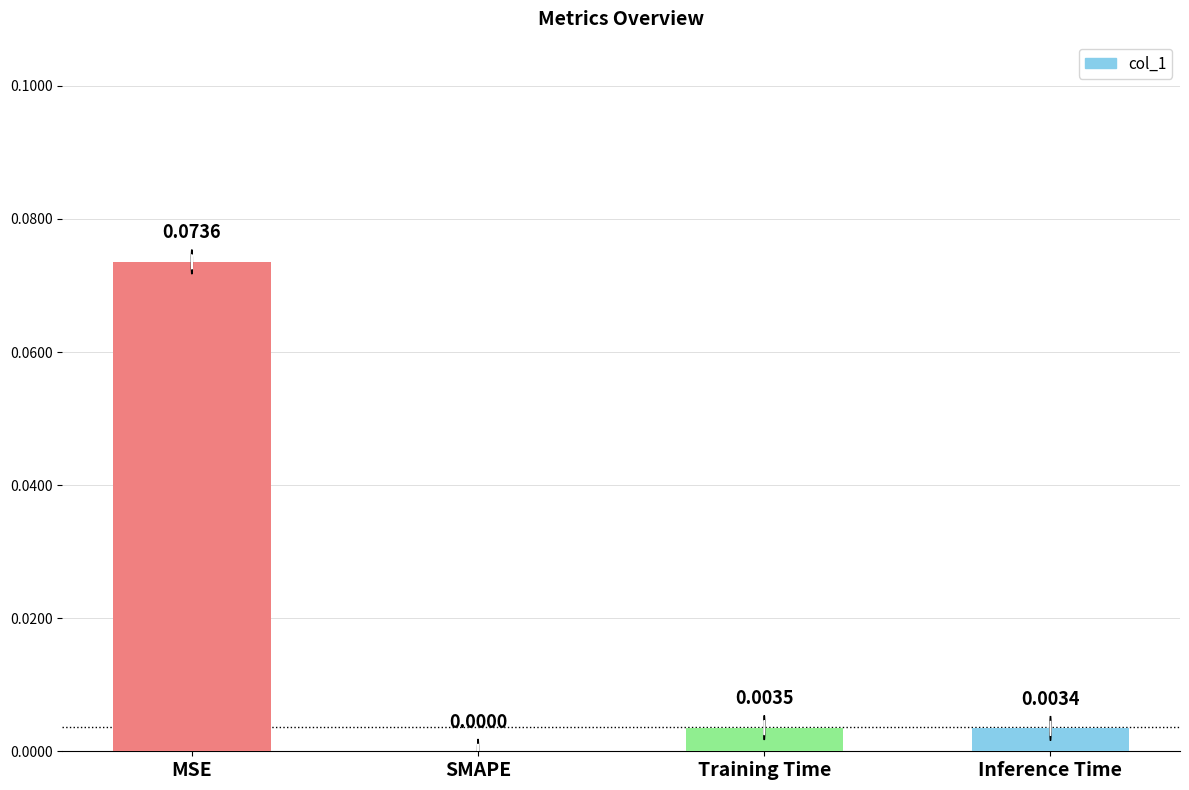

Which category has the highest value across all series?

MSE